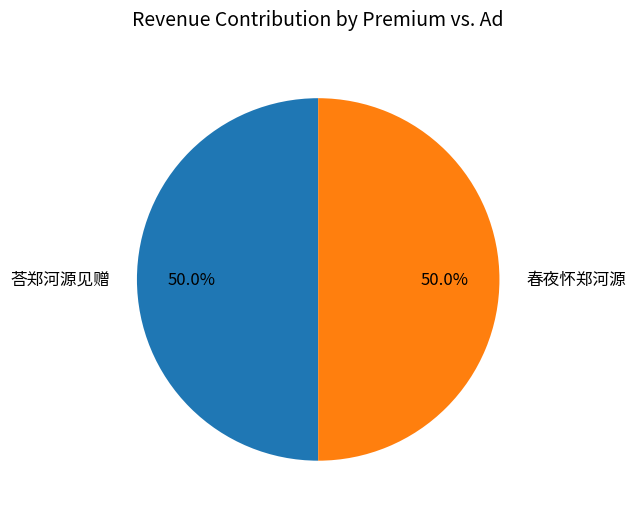

How much of the chart is everything except 荅郑河源见赠?

50.0%